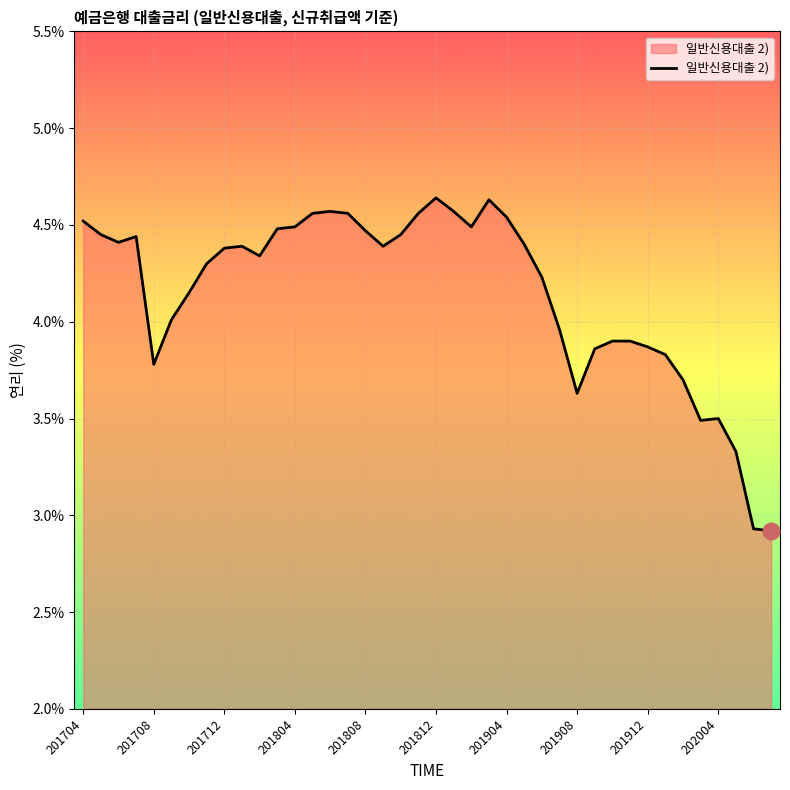

What is the minimum value shown in the chart?

2.9